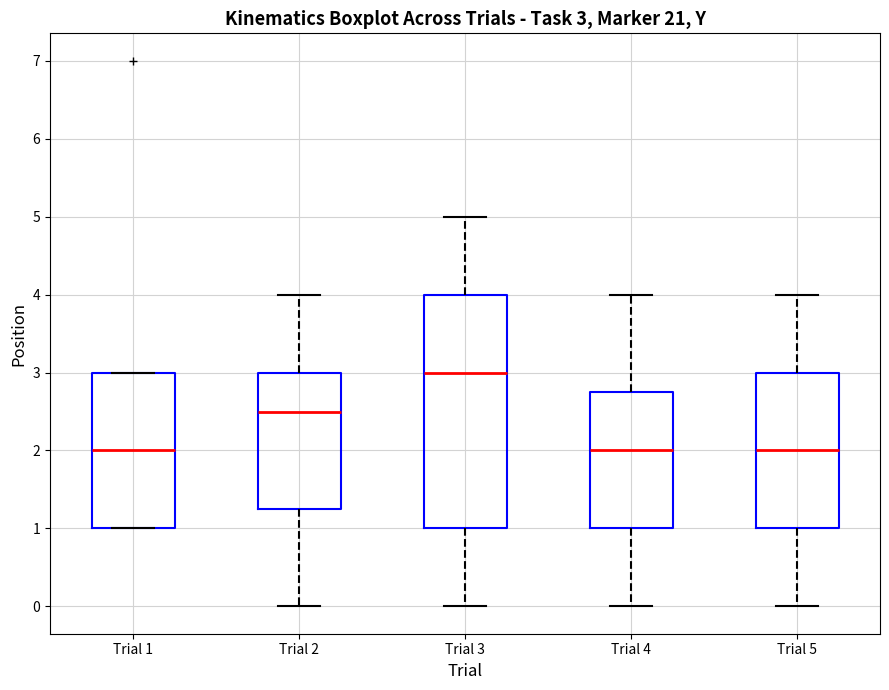

Which box is the tallest, from its lower edge to its upper edge?

Trial 3